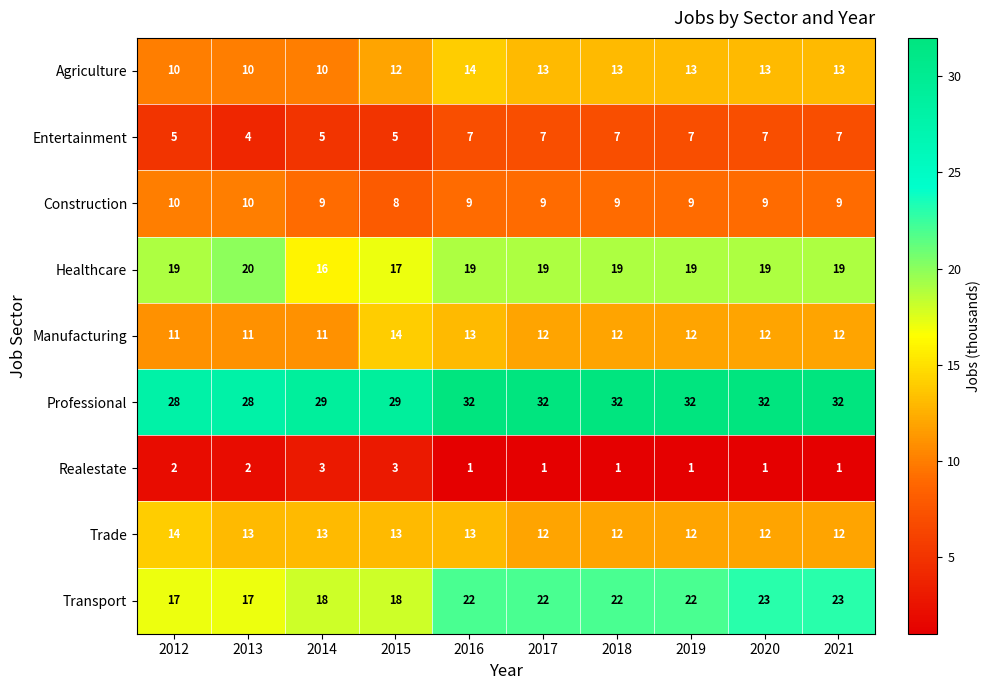

How many Transport values are between 18 and 22?

6